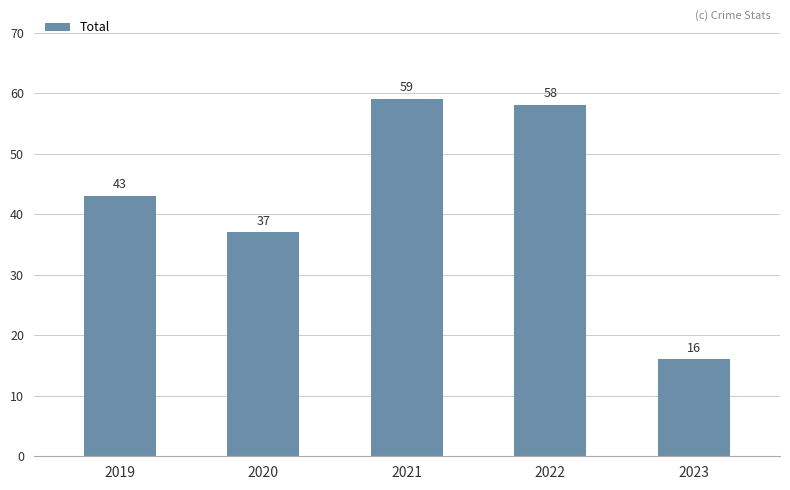

What is the smallest value displayed?

16